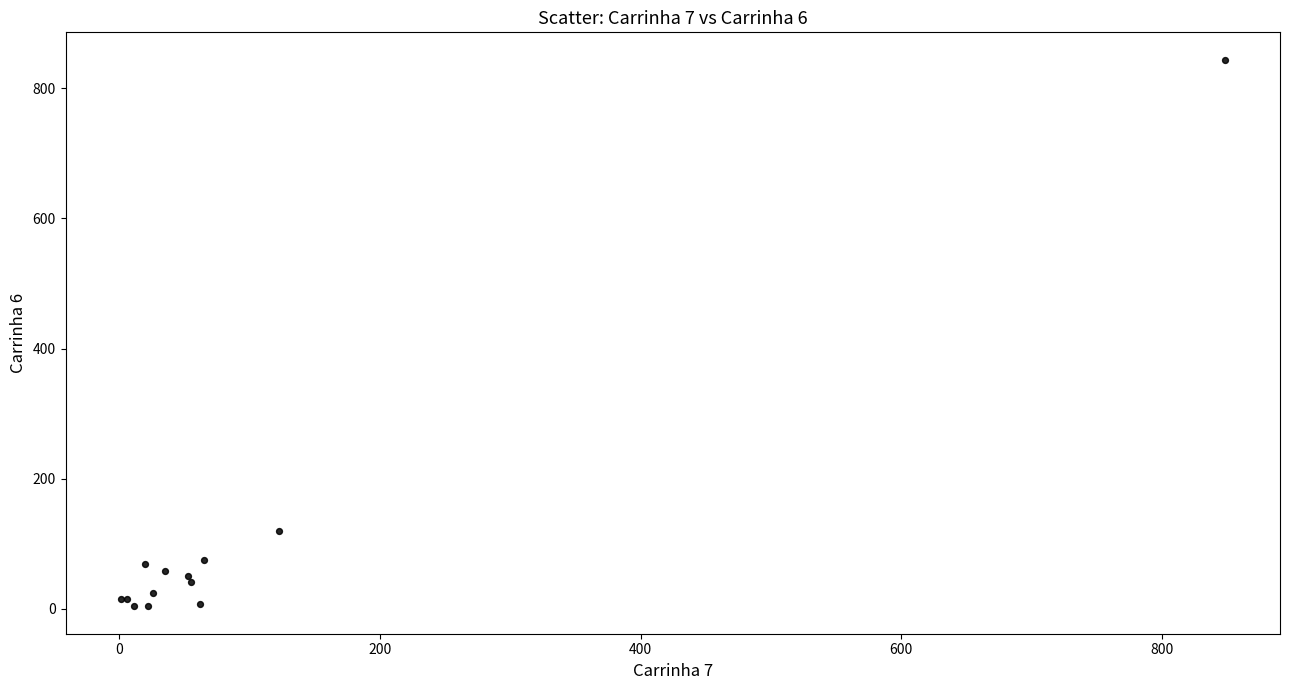

What Y value in the scatter plot is closest to 424?

120.2